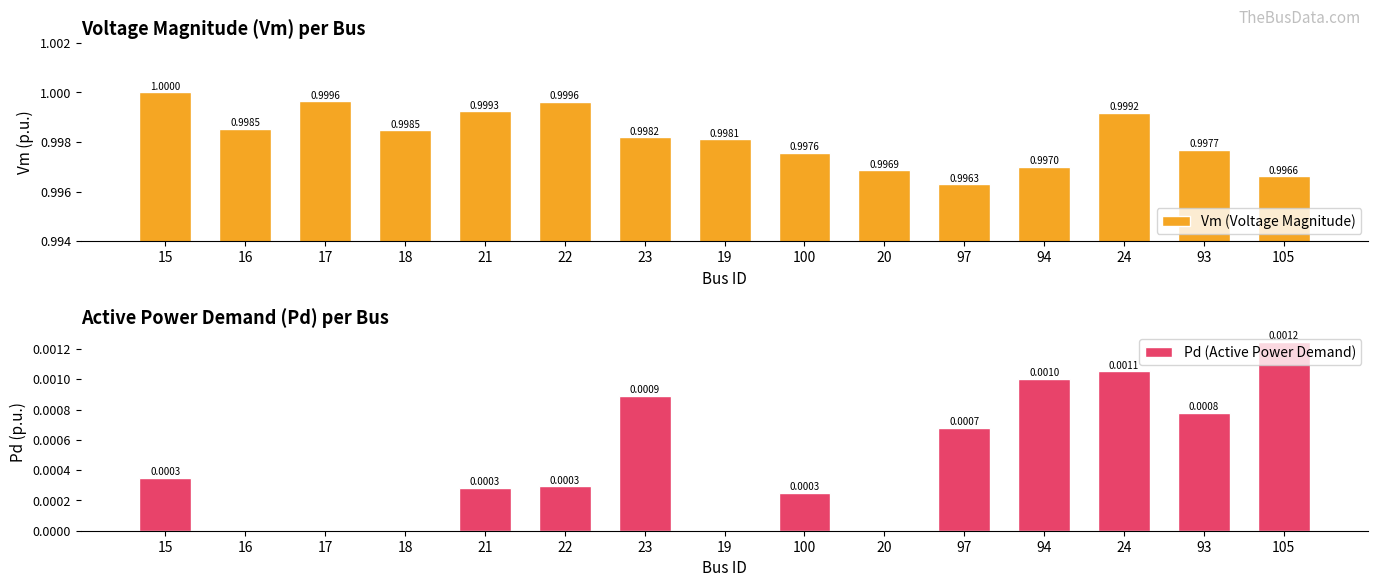

Rank the series by their maximum value, from lowest to highest.

Pd (Active Power Demand), Vm (Voltage Magnitude)